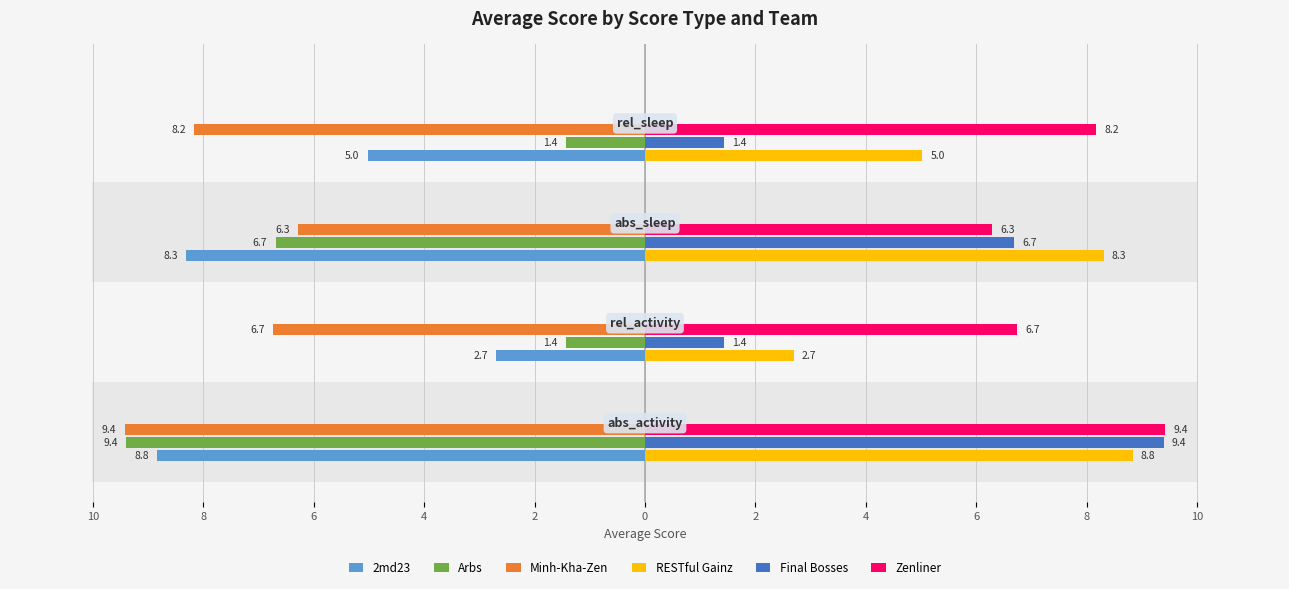

At 6, list the series in order from smallest to largest.

2md23, Arbs, Minh-Kha-Zen, Zenliner, Final Bosses, RESTful Gainz